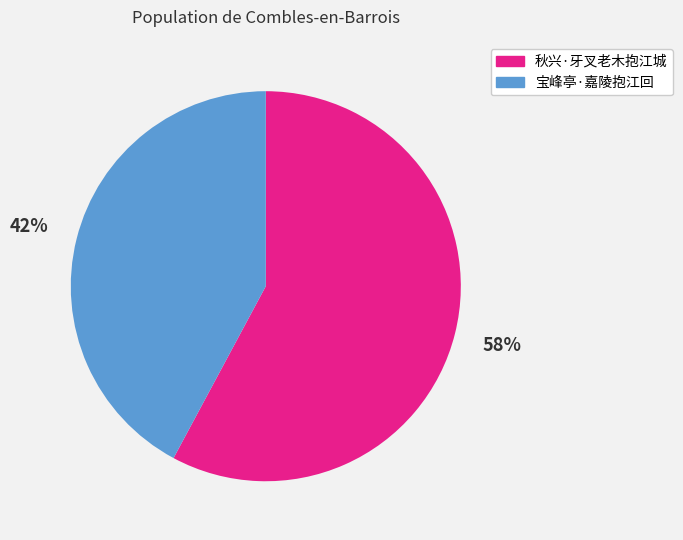

Rank the categories by value from highest to lowest.

秋兴·牙叉老木抱江城, 宝峰亭·嘉陵抱江回